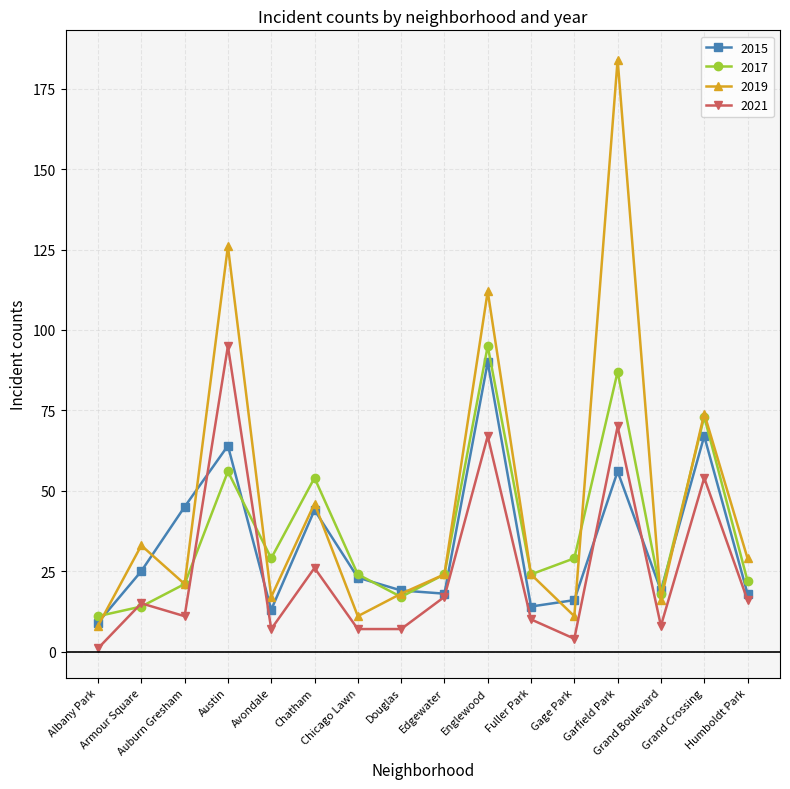

Count the number of data series in this chart.

4